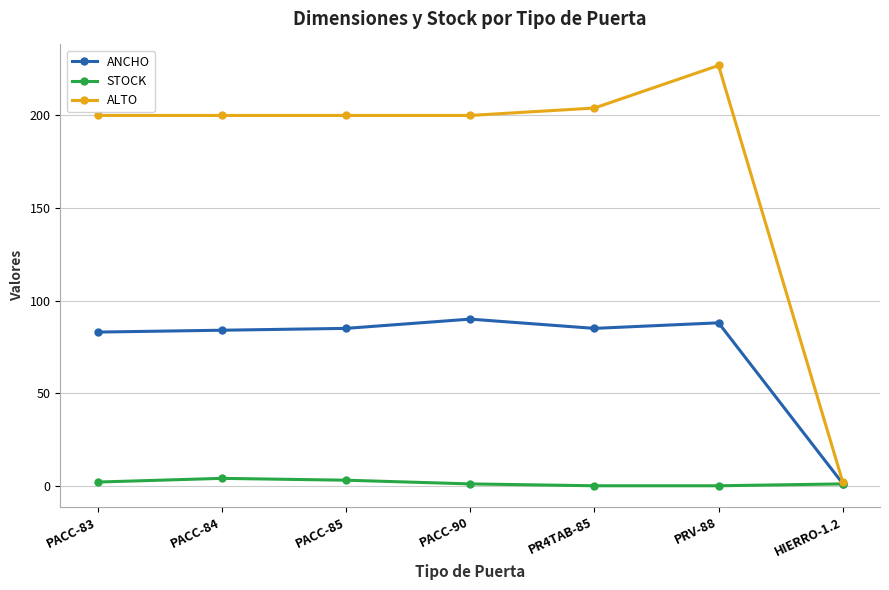

The value of ANCHO at PRV-88 is 88.0. True or false?

True